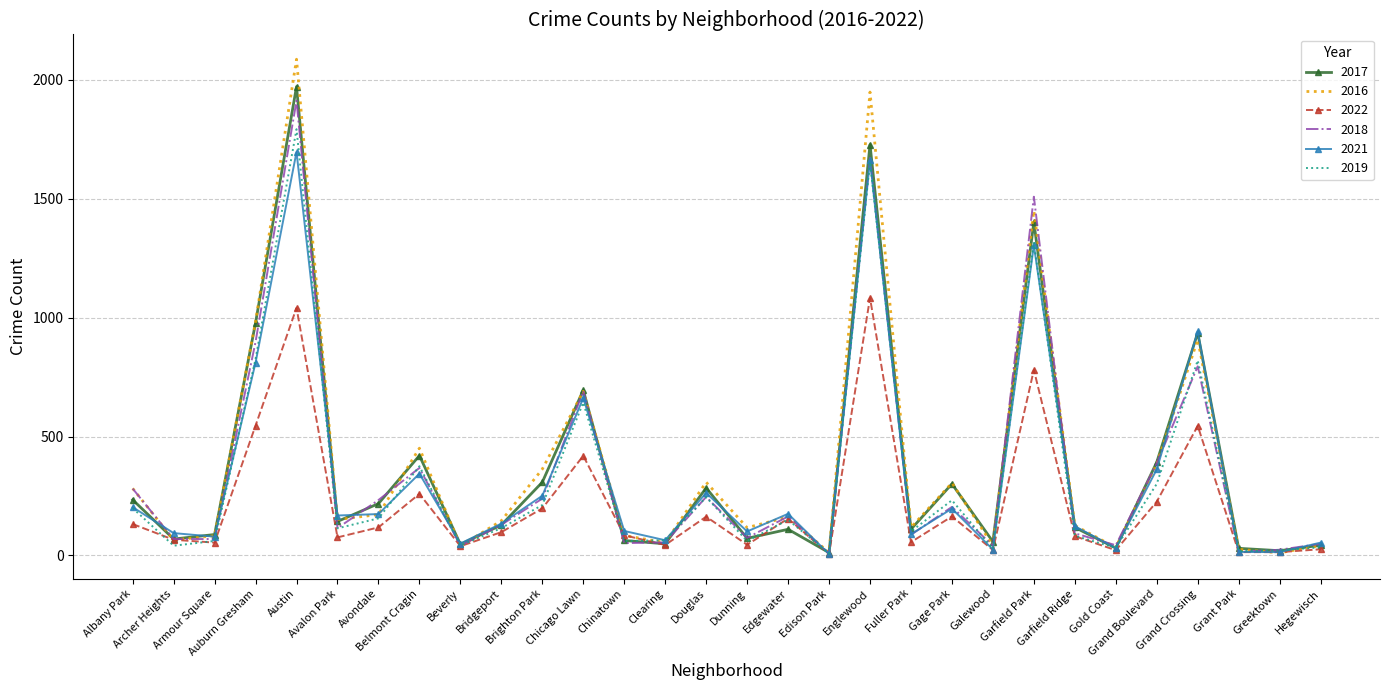

What is the maximum value shown in the chart?

2086